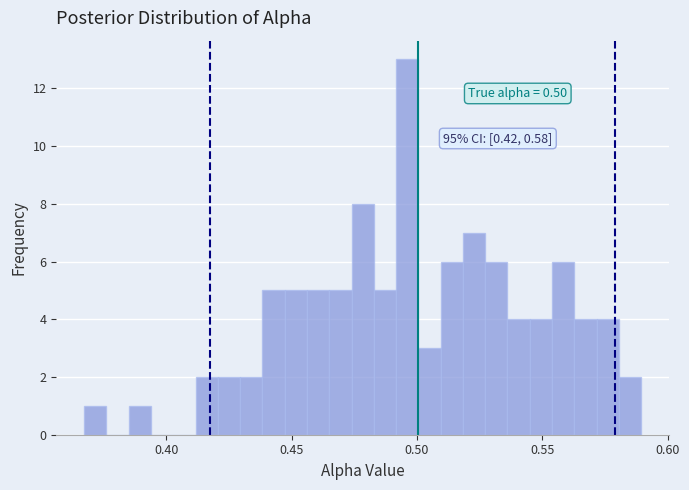

Around what value on the x-axis is the tallest bar? Give the approximate position of its centre, as read against the axis.

0.495